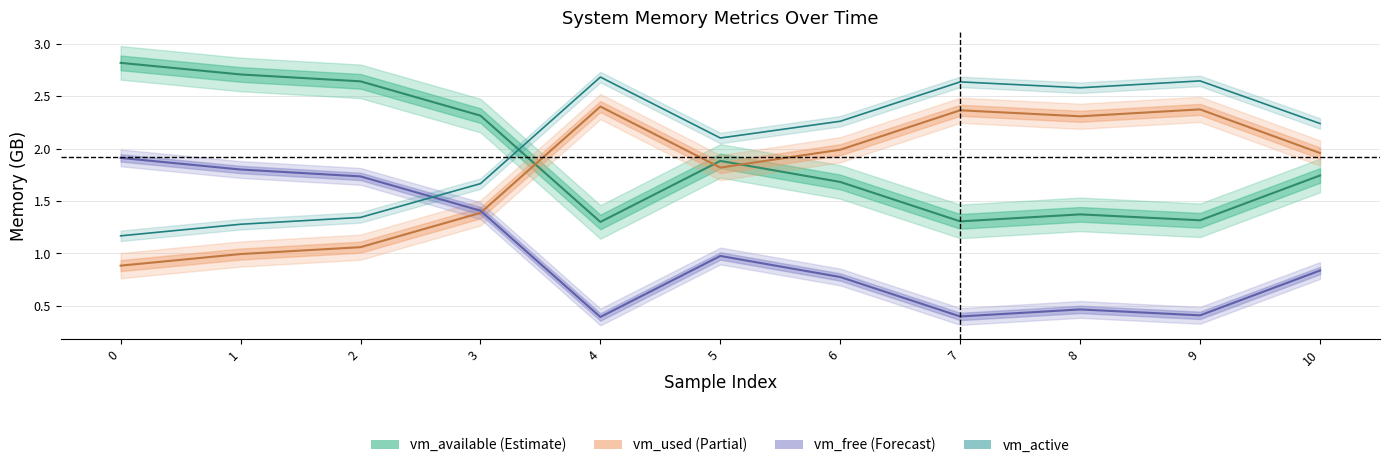

Reading left to right, list all the values displayed in this chart.

vm_available: 0=2.8	1=2.7	2=2.6	3=2.3	4=1.3	5=1.9	6=1.7	7=1.3	8=1.4	9=1.3	10=1.7
vm_used: 0=0.9	1=1.0	2=1.1	3=1.4	4=2.4	5=1.8	6=2.0	7=2.4	8=2.3	9=2.4	10=2.0
vm_free: 0=1.9	1=1.8	2=1.7	3=1.4	4=0.4	5=1.0	6=0.8	7=0.4	8=0.5	9=0.4	10=0.8
vm_active: 0=1.2	1=1.3	2=1.3	3=1.7	4=2.7	5=2.1	6=2.3	7=2.6	8=2.6	9=2.6	10=2.2